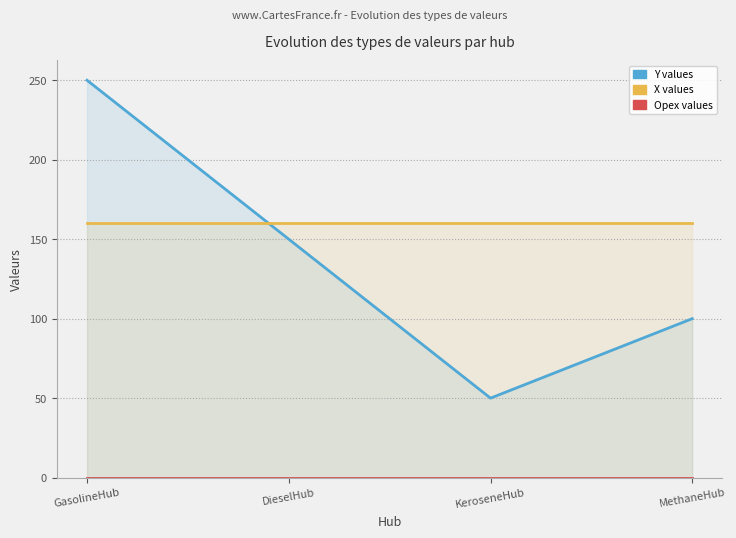

At DieselHub, list the series in order from smallest to largest.

Opex, Y, X